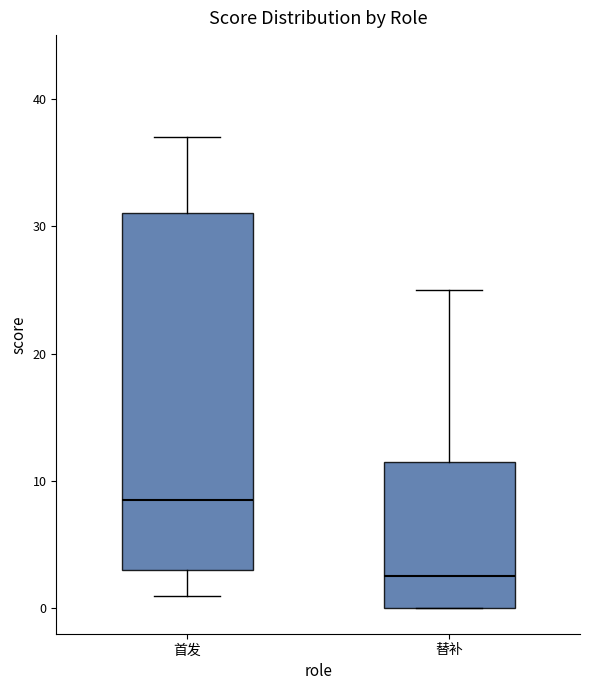

Which box's median line is the highest?

首发